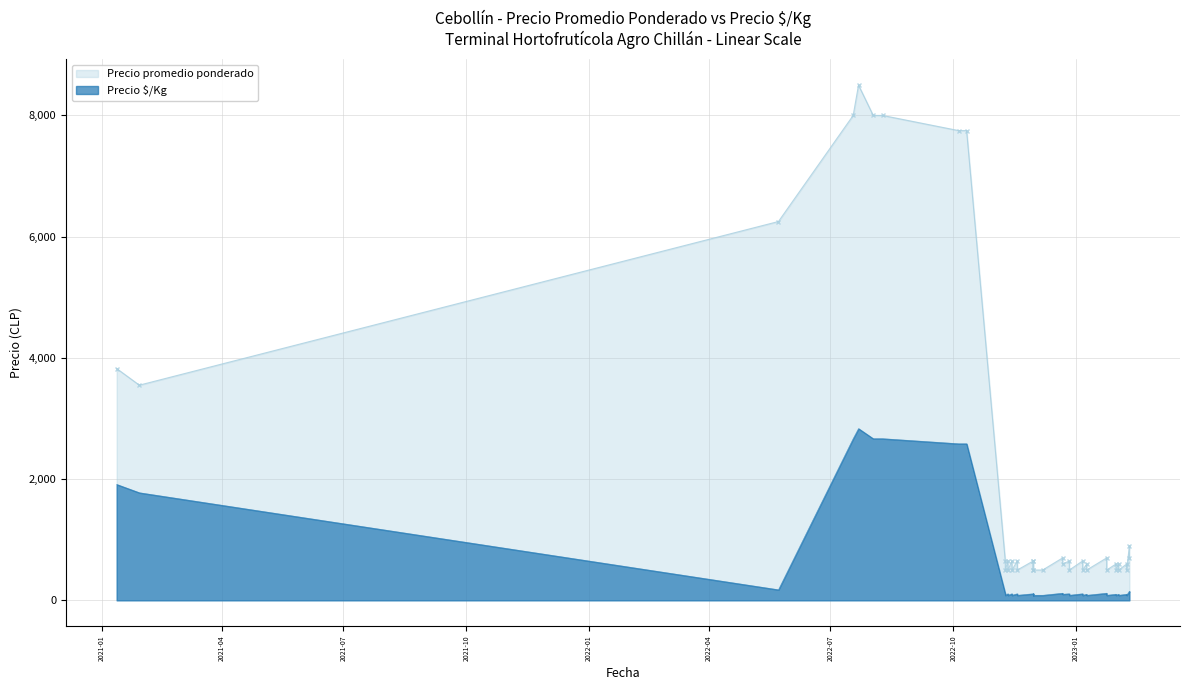

True or false: Precio promedio ponderado has a value of 12442 at 2022-10-11.

False